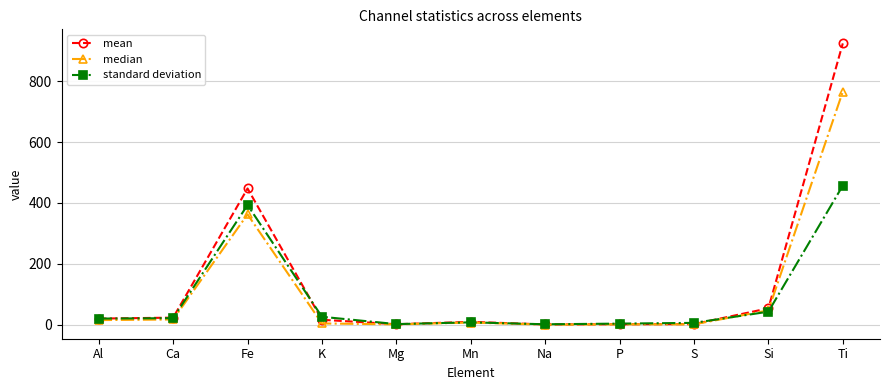

At which label does standard deviation reach its peak?

Ti